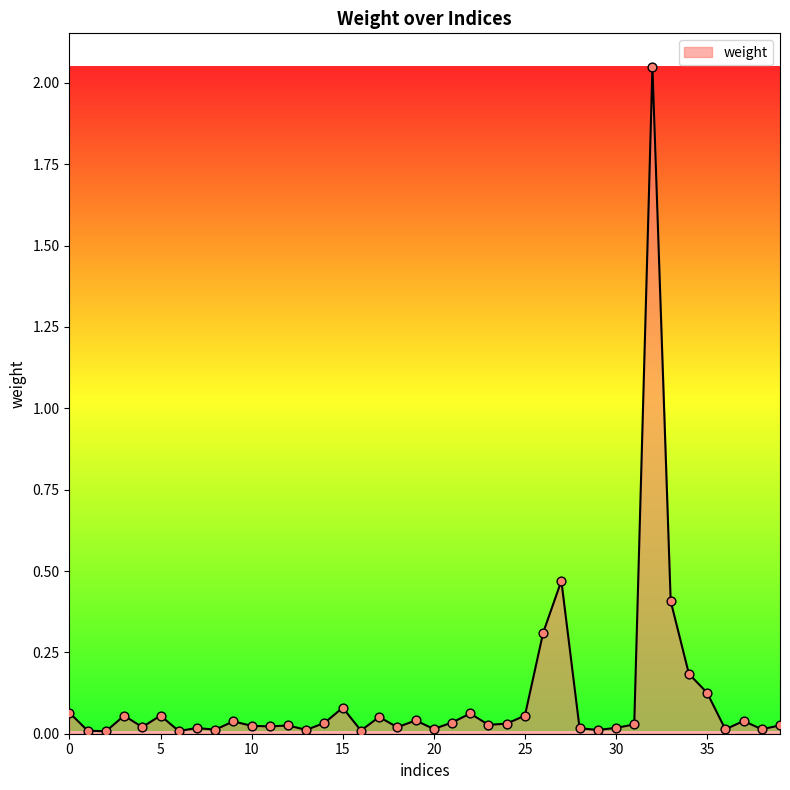

What is the difference between the maximum and minimum values?

2.0